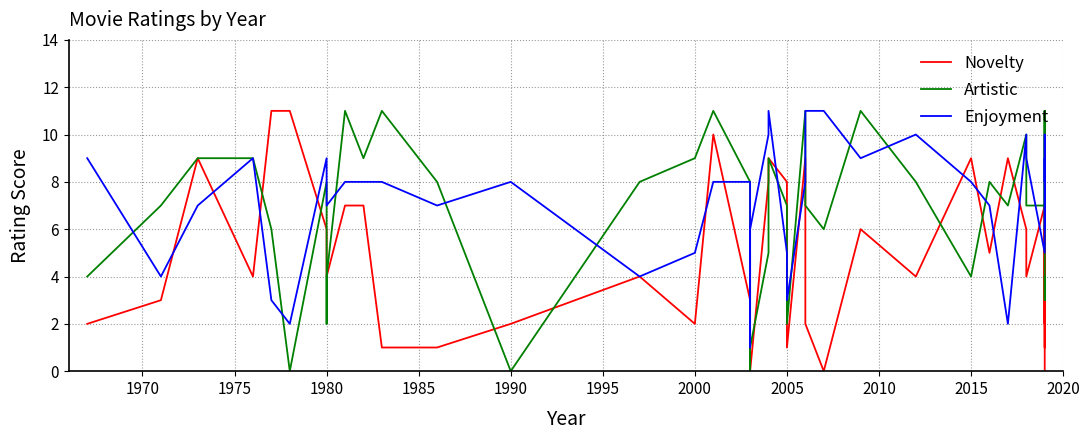

What is the value of the Artistic point at the 39th from the left?

3